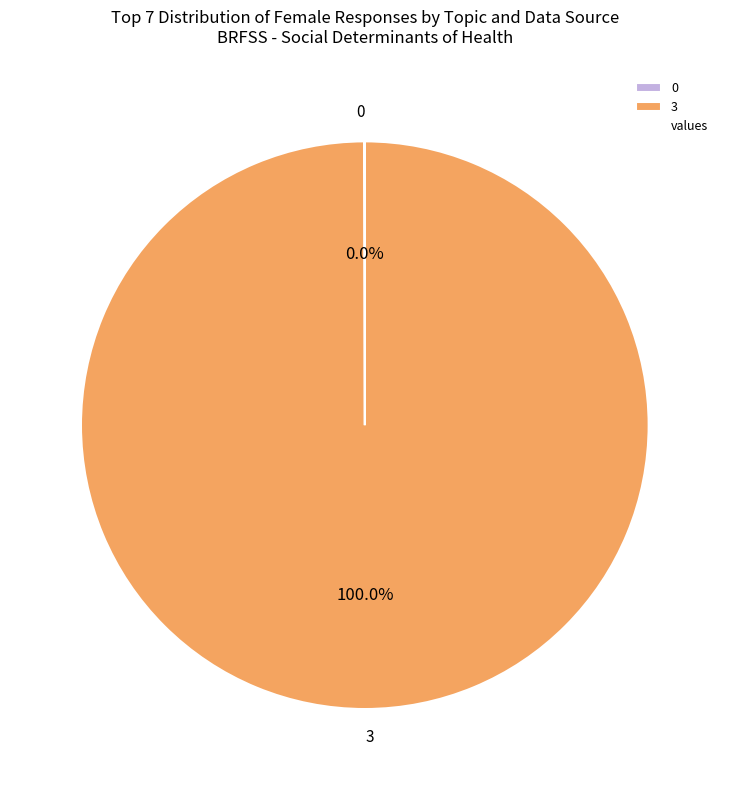

What is the majority slice?

3